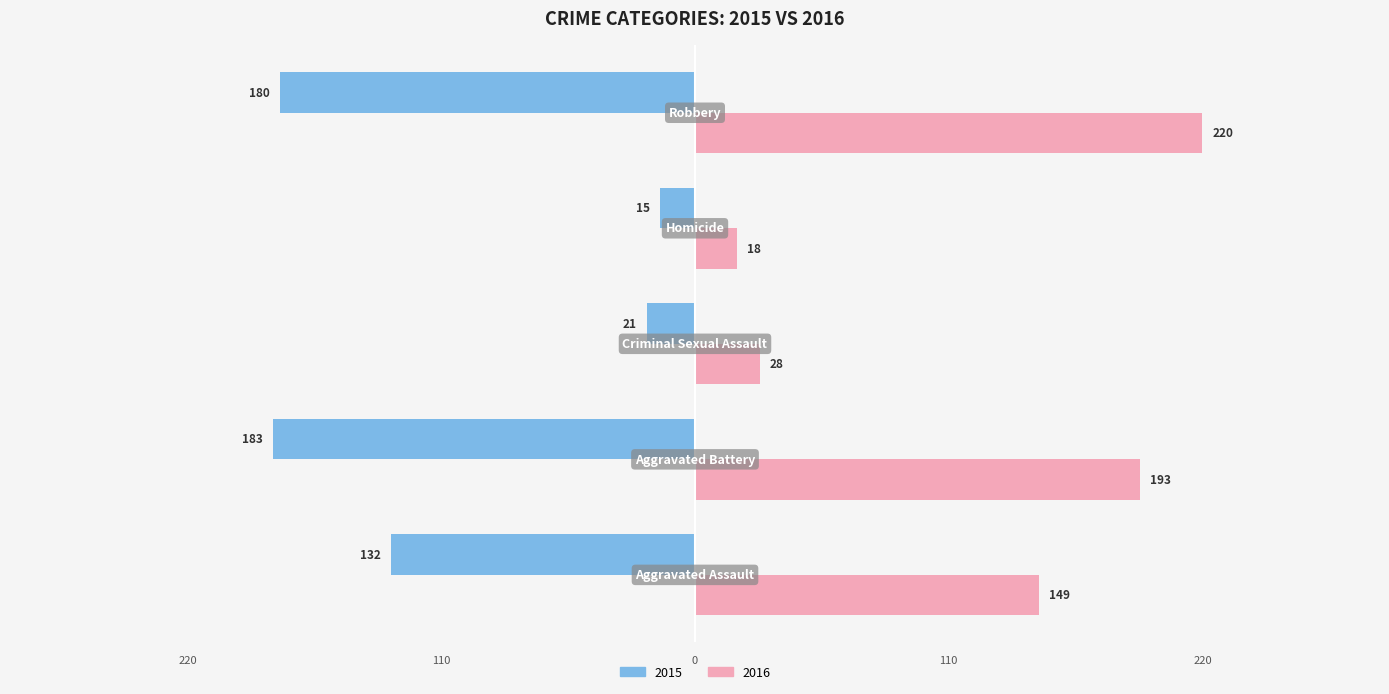

What are all the series names shown in the legend?

2015, 2016